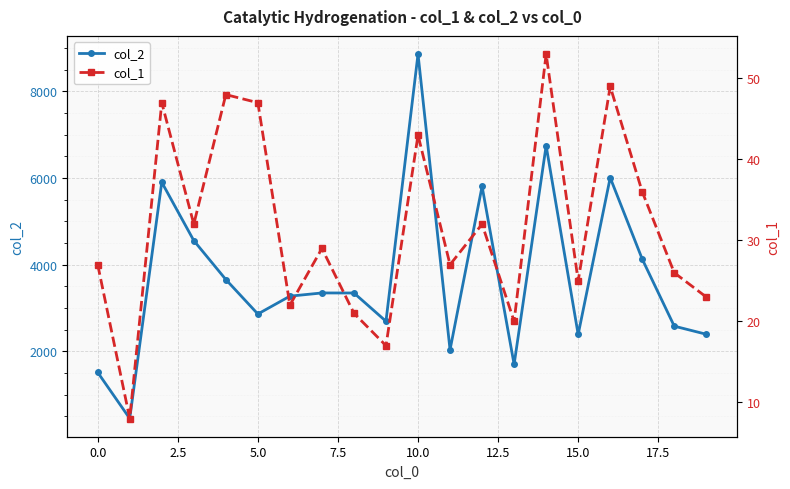

What is the maximum value for col_2?

8856